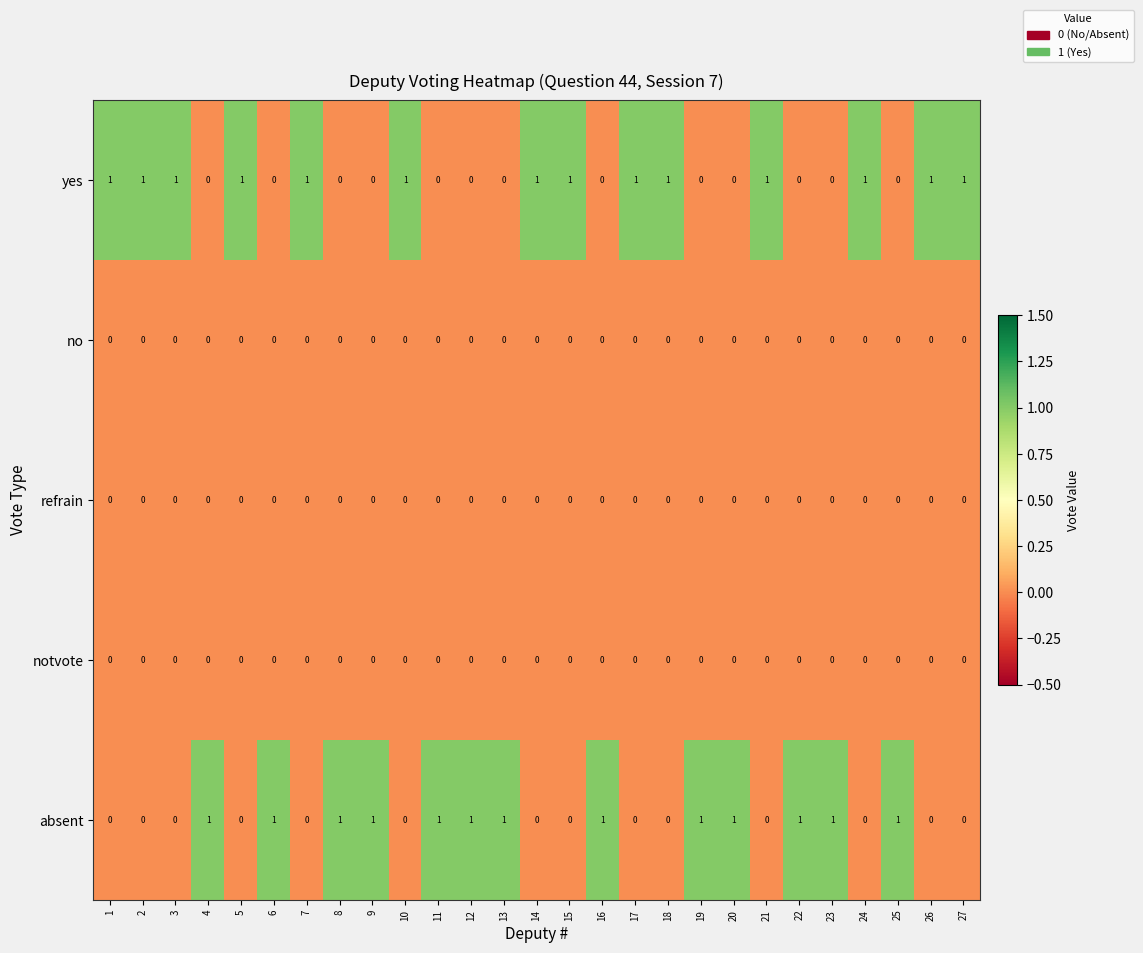

What is the sum of all yes values?

14